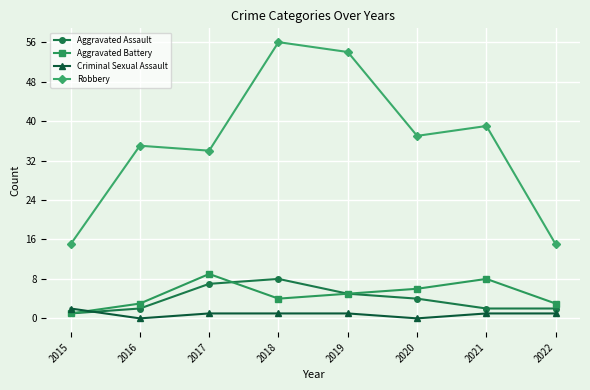

How many lines are shown in the chart?

4